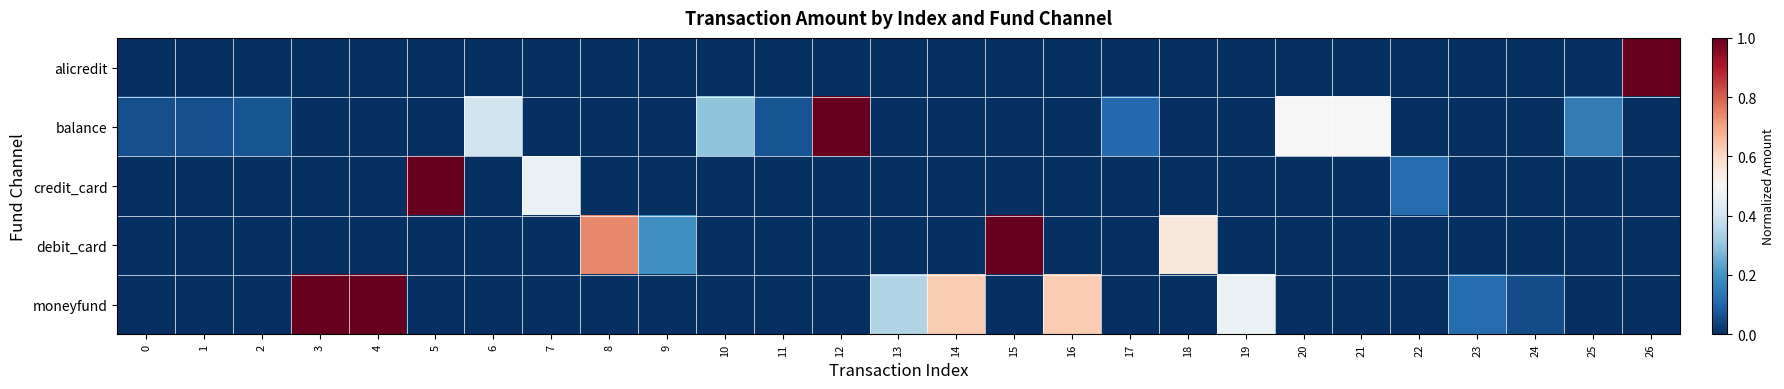

Rank the series at 7 from lowest to highest value.

alicredit, balance, debit_card, moneyfund, credit_card